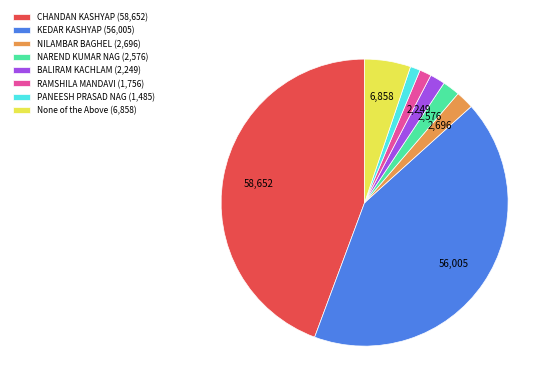

Count the number of slices in the pie.

8